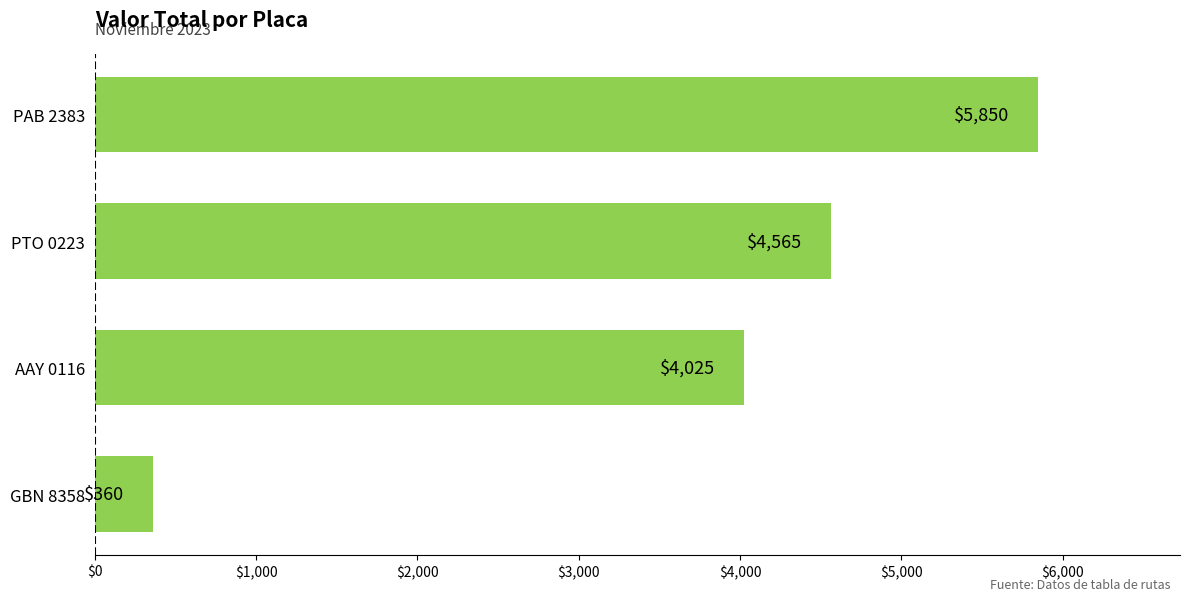

What is the average value?

3700